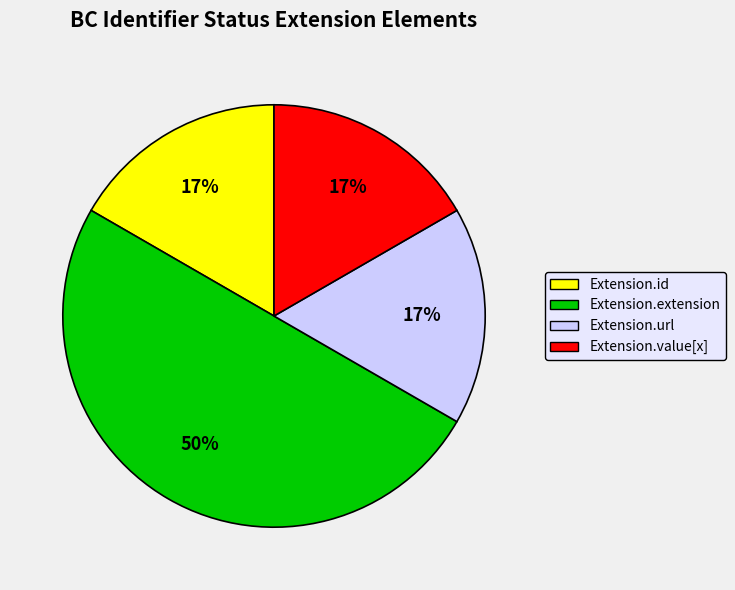

What is the largest slice in the pie chart?

Extension.extension